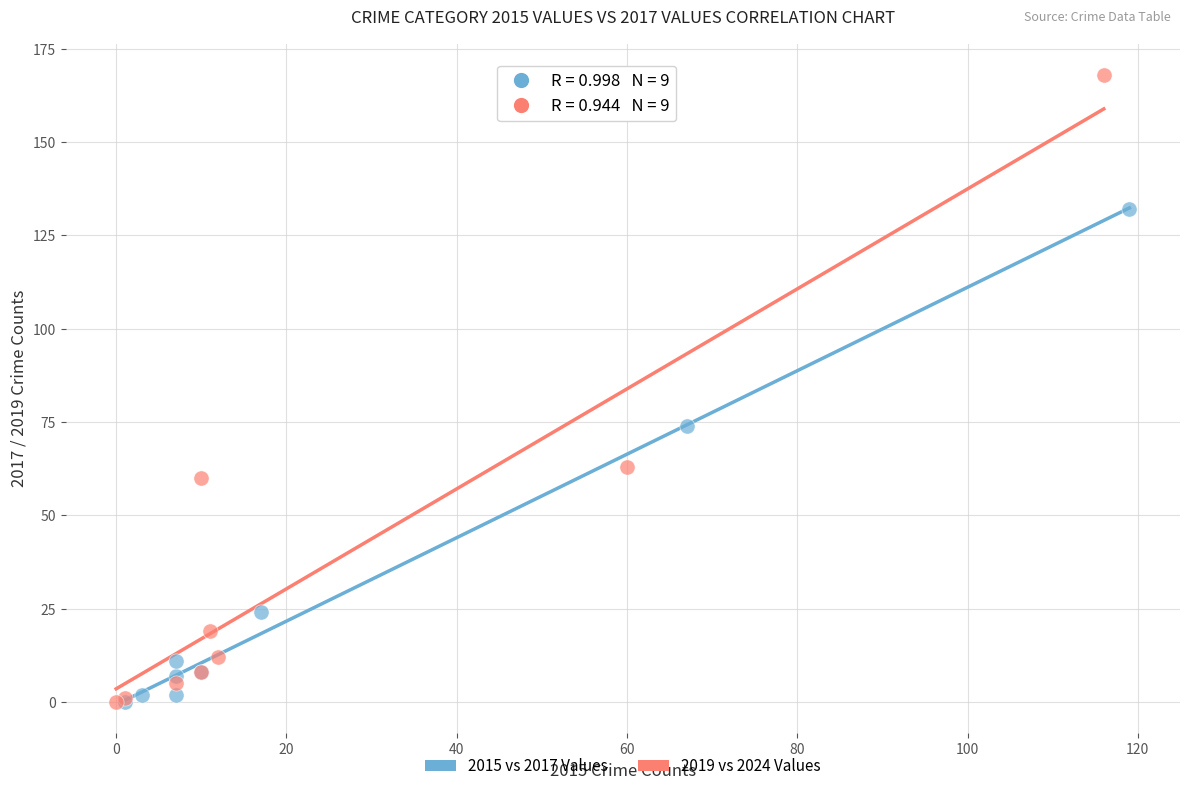

What are all the series names shown in the legend?

2015 vs 2017 Values, 2019 vs 2024 Values